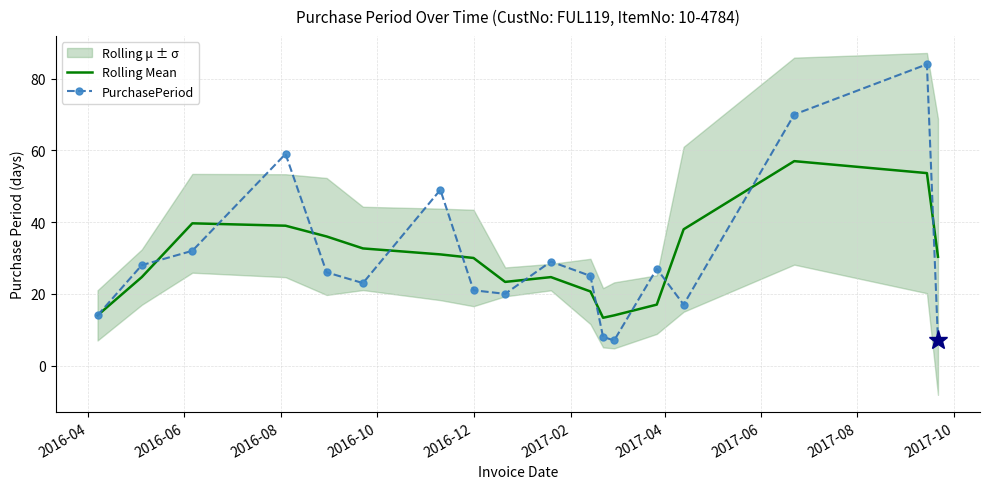

Reading left to right, list all the values displayed in this chart.

Rolling Mean: 14.0	24.7	39.7	39.0	36.0	32.7	31.0	30.0	23.3	24.7	20.7	13.3	14.0	17.0	38.0	57.0	53.7	30.3
PurchasePeriod: 14.0	28.0	32.0	59.0	26.0	23.0	49.0	21.0	20.0	29.0	25.0	8.0	7.0	27.0	17.0	70.0	84.0	7.0